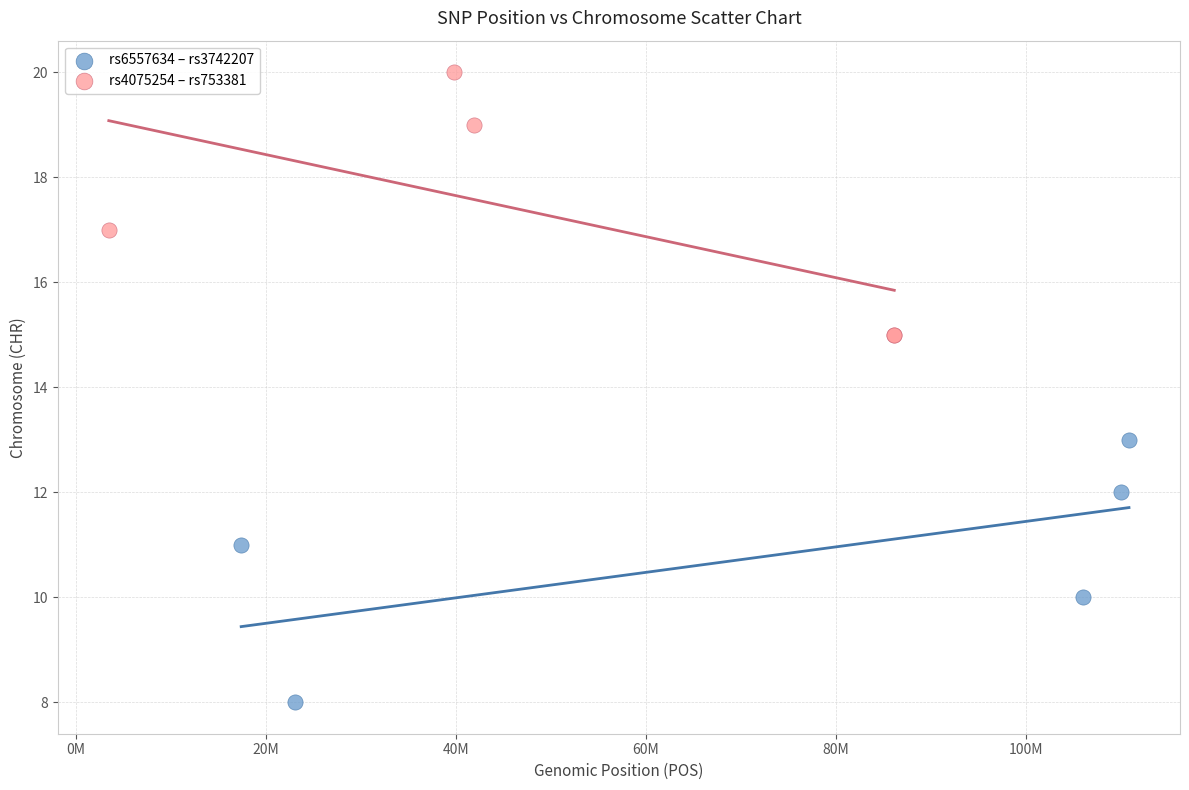

Which series contains the highest Y value?

rs4075254 – rs753381